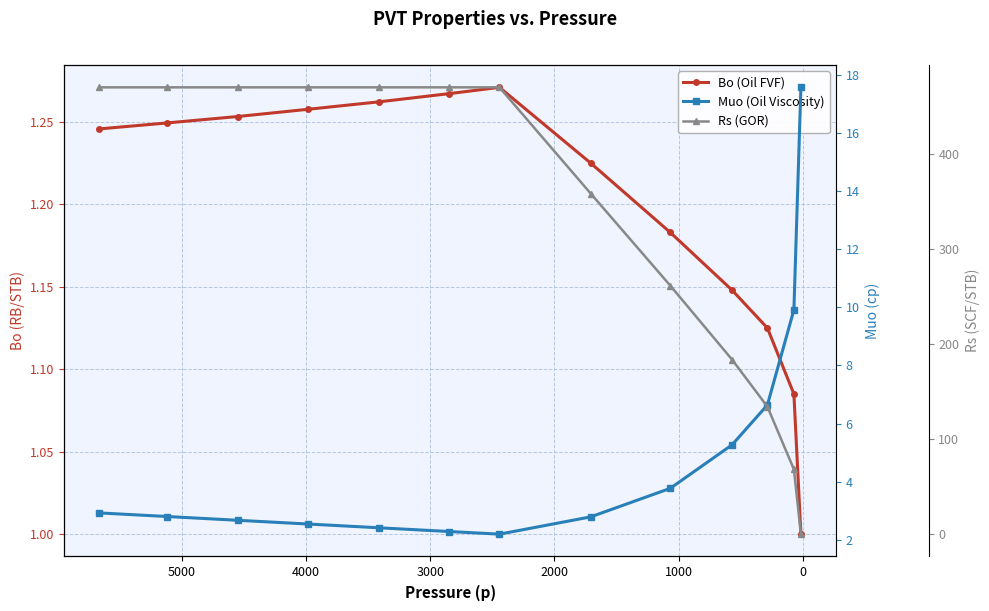

Reading right to left, transcribe all the data shown in this chart.

Bo (Oil FVF): 1.0	1.1	1.1	1.1	1.2	1.2	1.3	1.3	1.3	1.3	1.3	1.2	1.2
Muo (Oil Viscosity): 17.6	9.9	6.6	5.3	3.8	2.8	2.2	2.3	2.4	2.5	2.7	2.8	2.9
Rs (GOR): 0.0	68.2	134.2	183.7	261.6	358.4	470.2	470.2	470.2	470.2	470.2	470.2	470.2